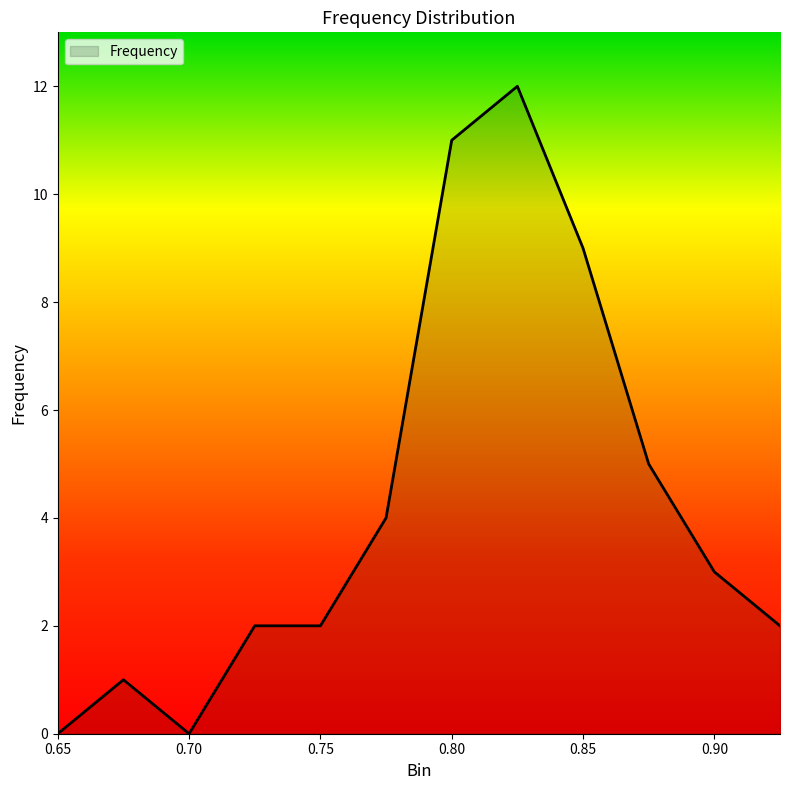

What is the maximum value shown in the chart?

12